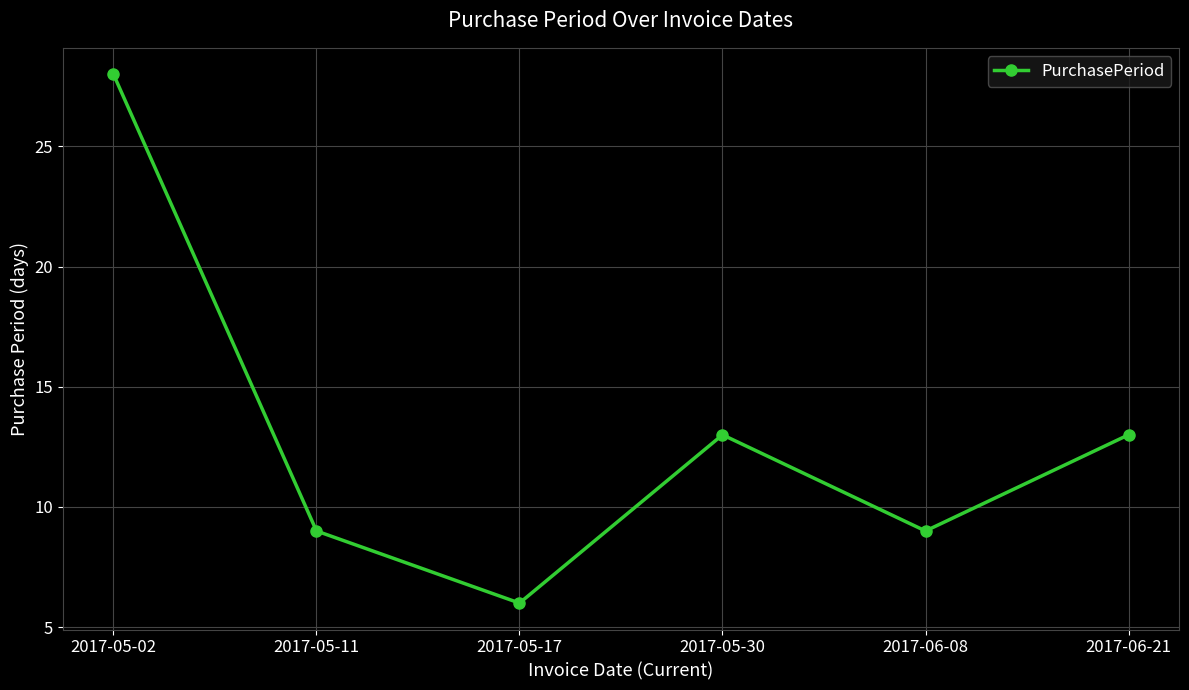

How many series are shown in this chart?

1